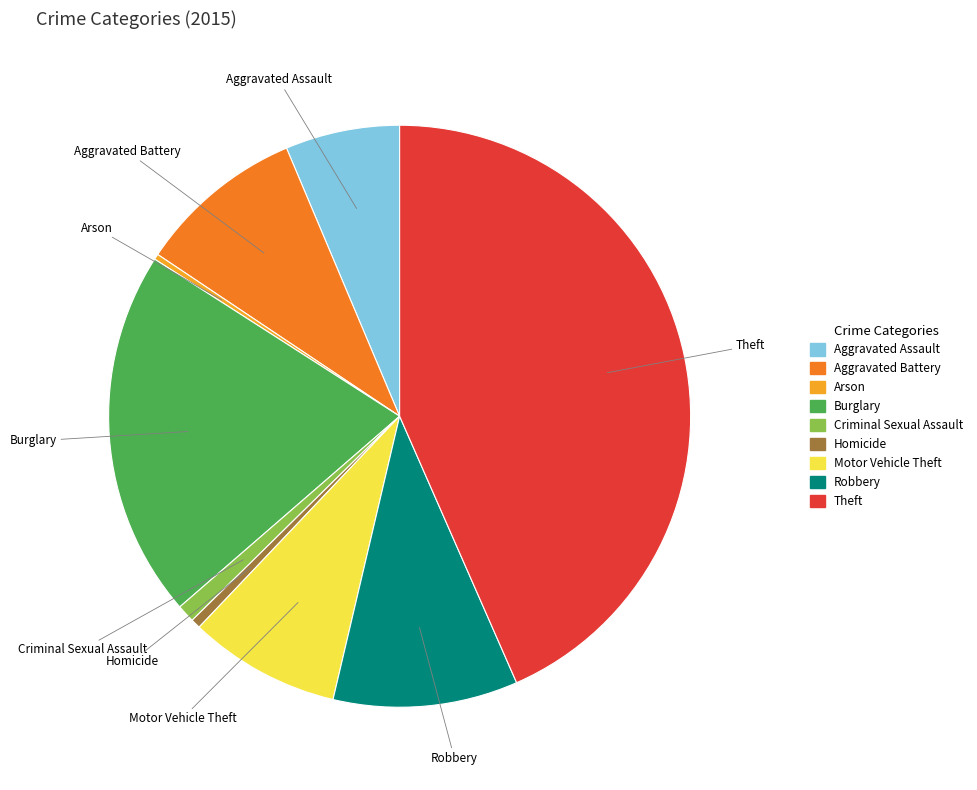

Approximately how many times larger is the value at Burglary compared to Homicide?

38.1